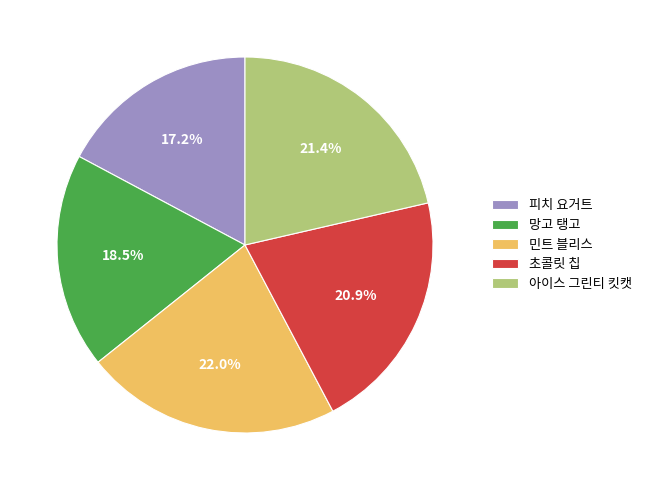

Is there a majority slice in this chart?

No